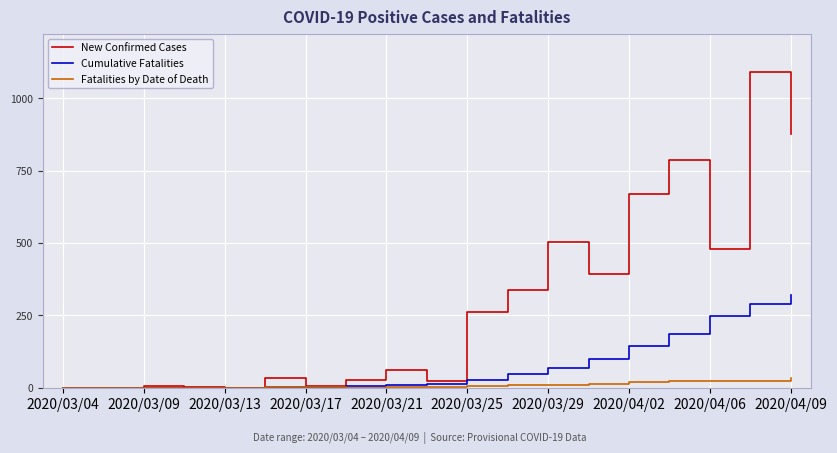

Count the number of data series in this chart.

3